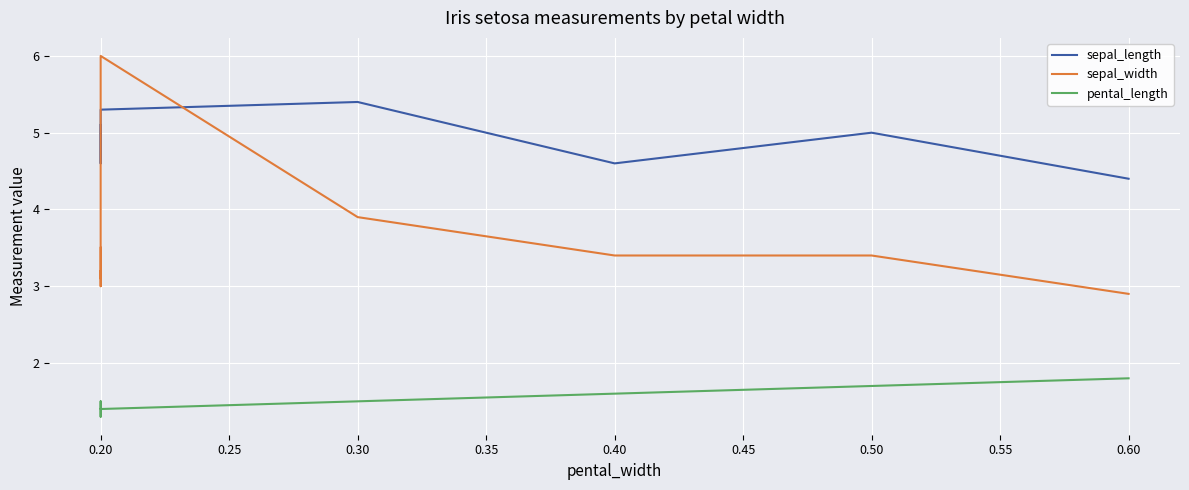

True or false: sepal_length has more than 1 interior local peaks.

True